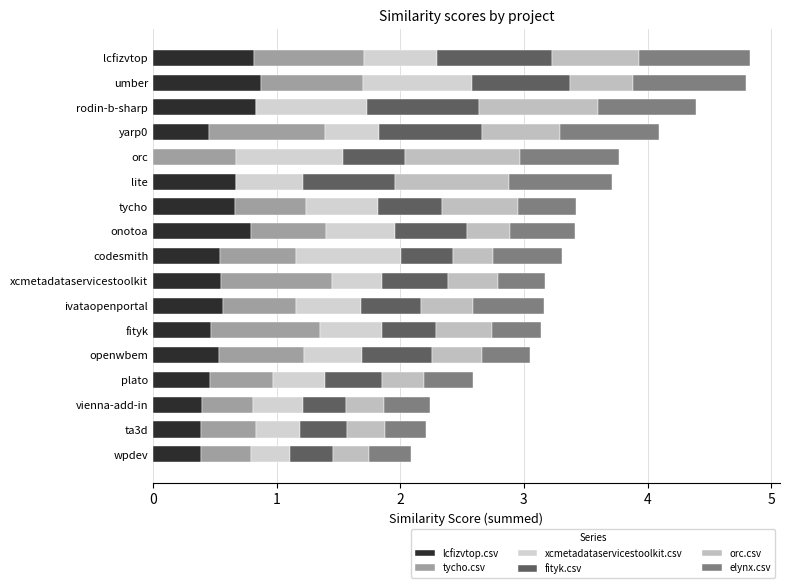

Rank the categories by elynx.csv value from highest to lowest.

umber, lcfizvtop, lite, orc, yarp0, rodin-b-sharp, ivataopenportal, codesmith, onotoa, tycho, plato, fityk, openwbem, xcmetadataservicestoolkit, vienna-add-in, wpdev, ta3d